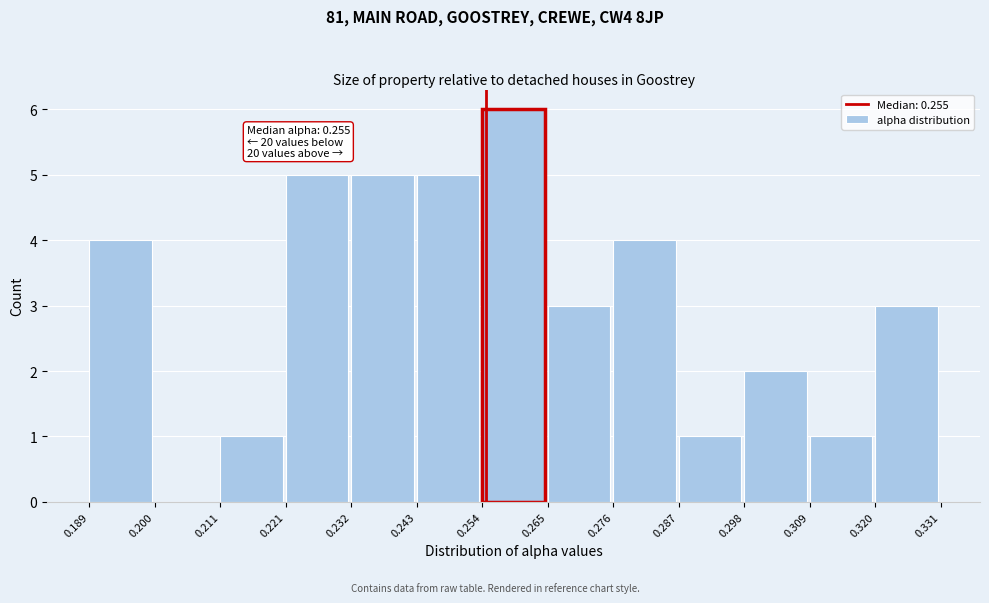

Over which range of the x-axis is the bar tallest?

0.254 to 0.265